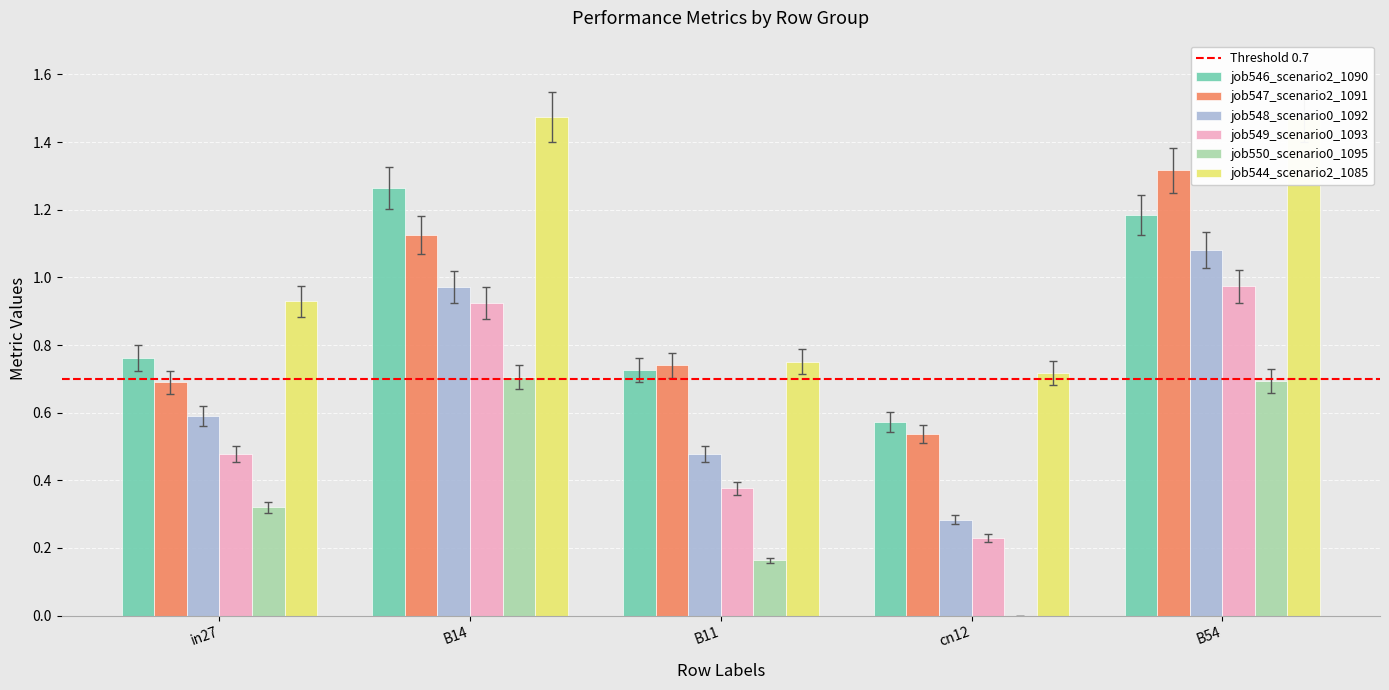

The value of job546_scenario2_1090 at B14 is 1.3. True or false?

True